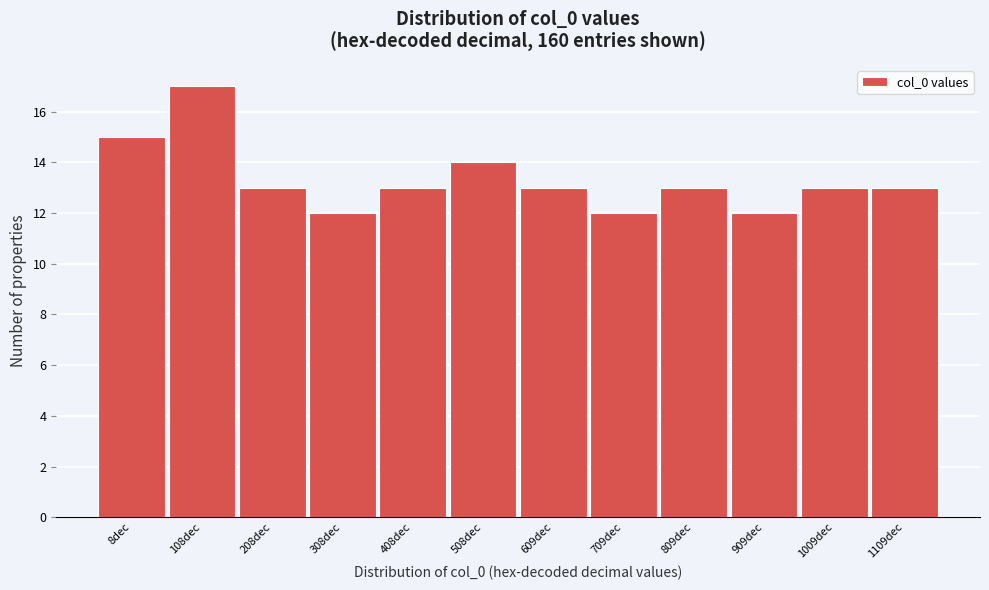

Reading left to right, transcribe all the data shown in this chart.

15	17	13	12	13	14	13	12	13	12	13	13